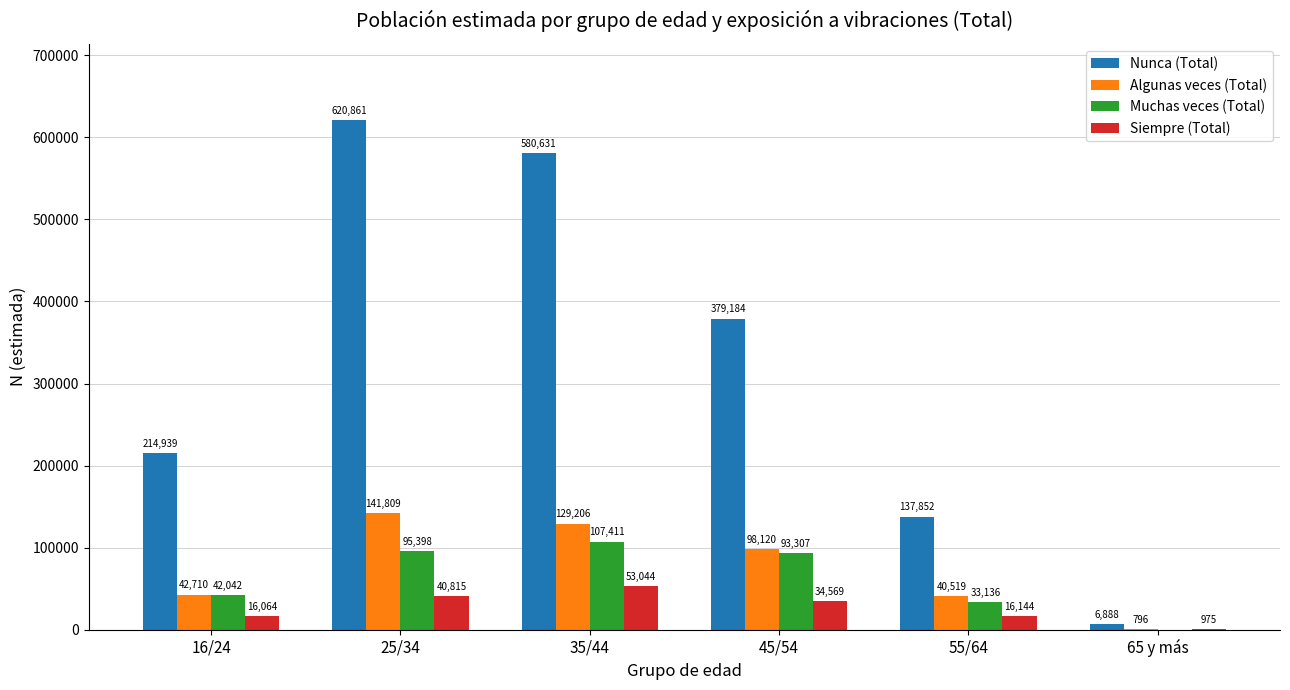

Which series has the largest total across all categories?

Nunca (Total)